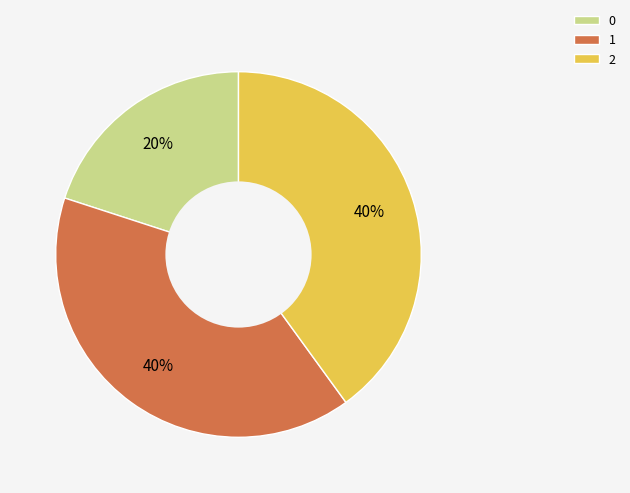

Combined, do 2 and 0 account for over 50%?

Yes